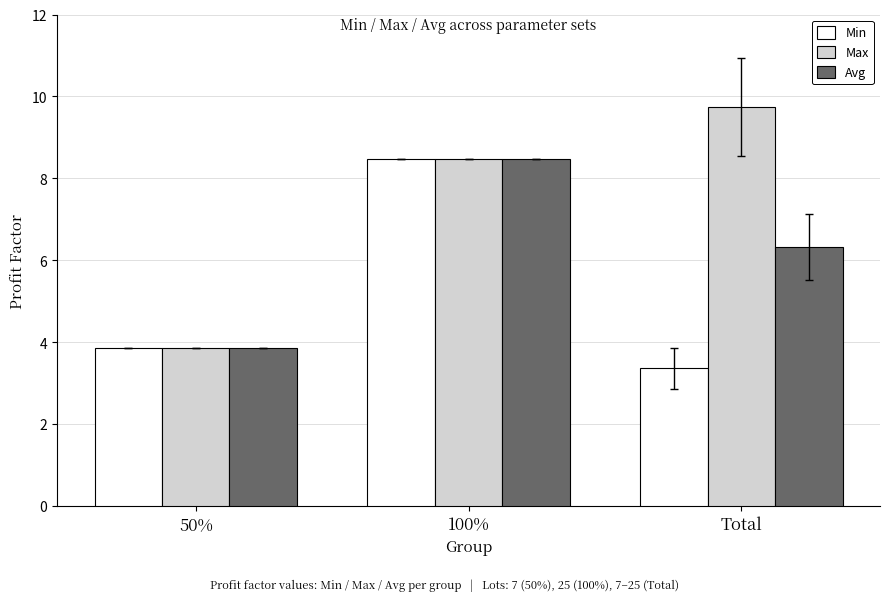

Reading left to right, list all the values displayed in this chart.

Min: 3.9	8.5	3.4
Max: 3.9	8.5	9.7
Avg: 3.9	8.5	6.3